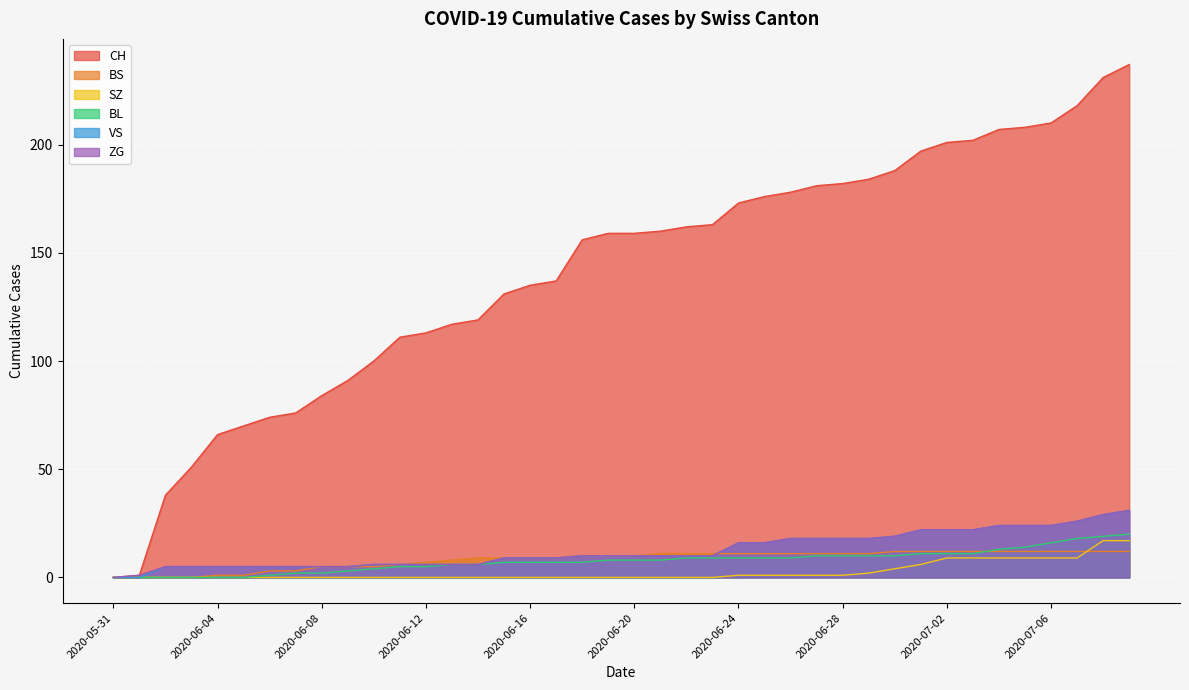

What is the label of the 20th point from the left?

2020-06-19